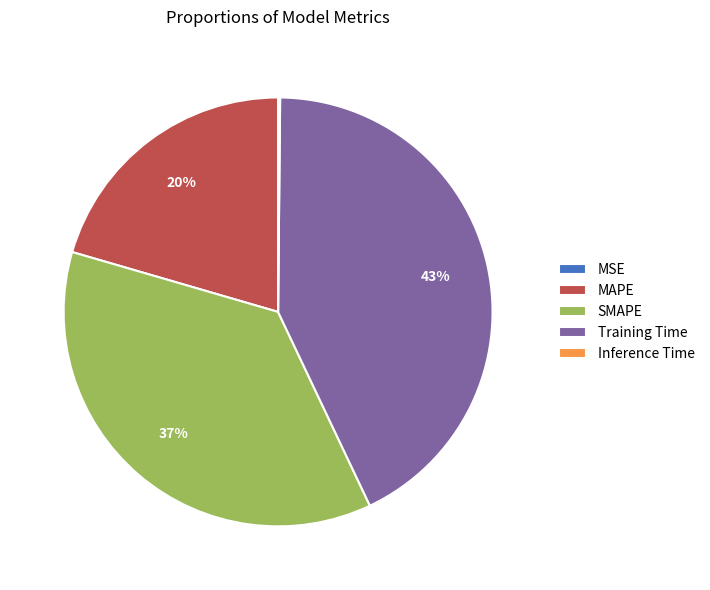

Is Training Time the majority of the pie?

No